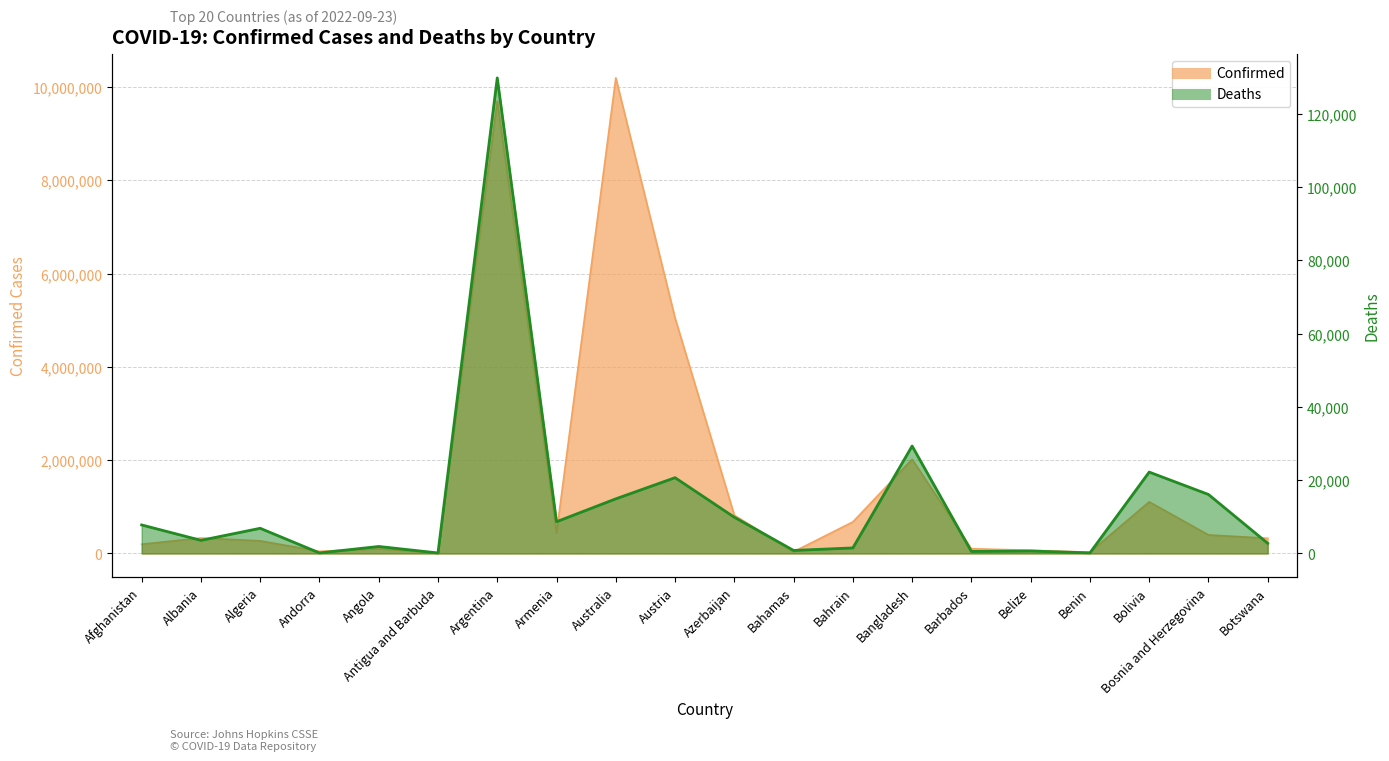

What value does the Deaths series have at Bangladesh?

29346